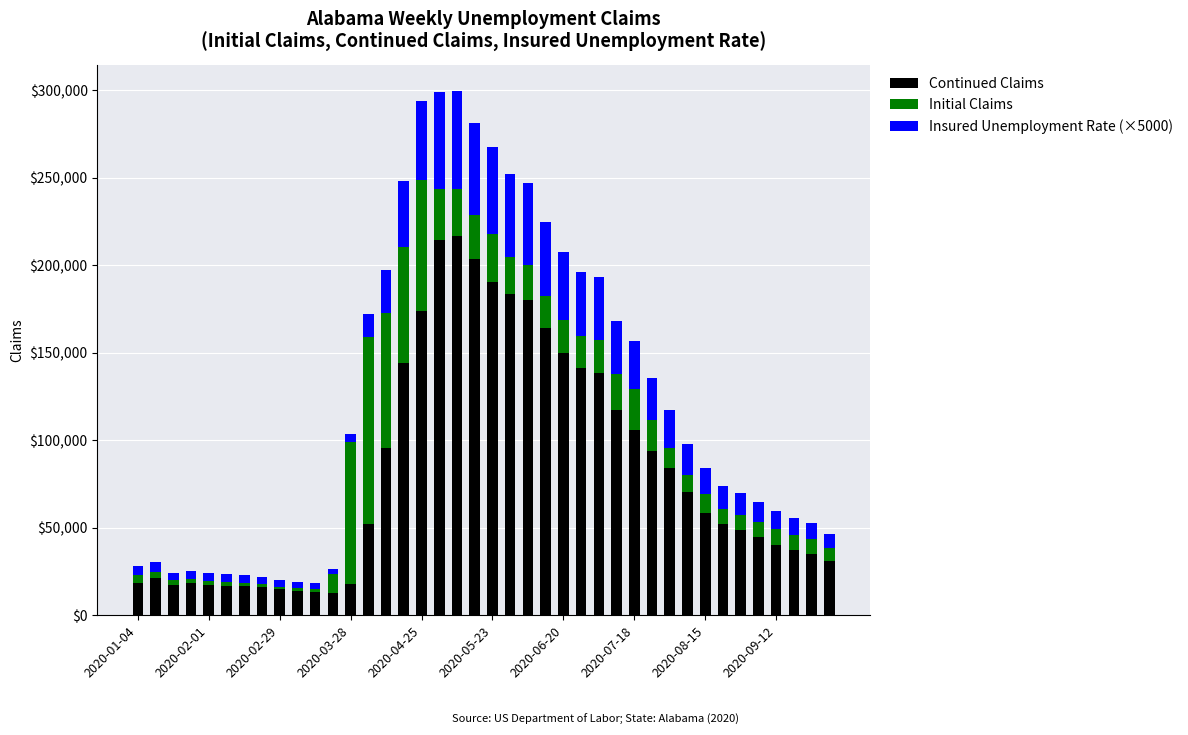

What is the lowest value of the Continued Claims series?

12487